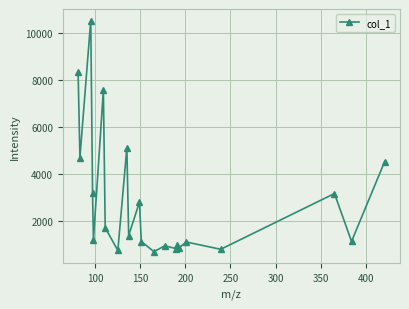

What is the minimum value shown in the chart?

703.7